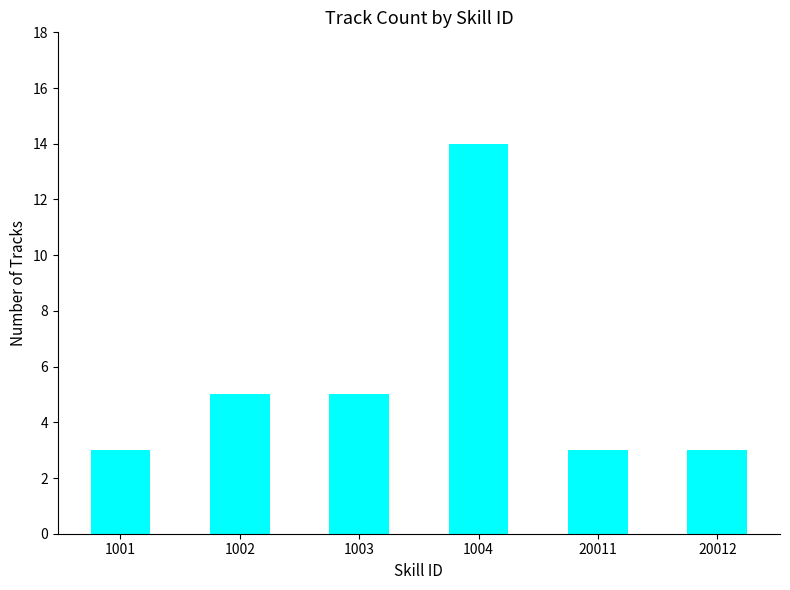

Are the bars horizontal?

No